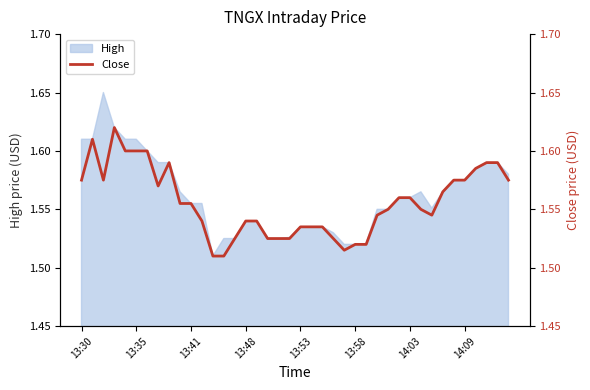

What value does the data have at 22?

1.5